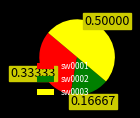

What is the smallest slice in the pie chart?

sw0002